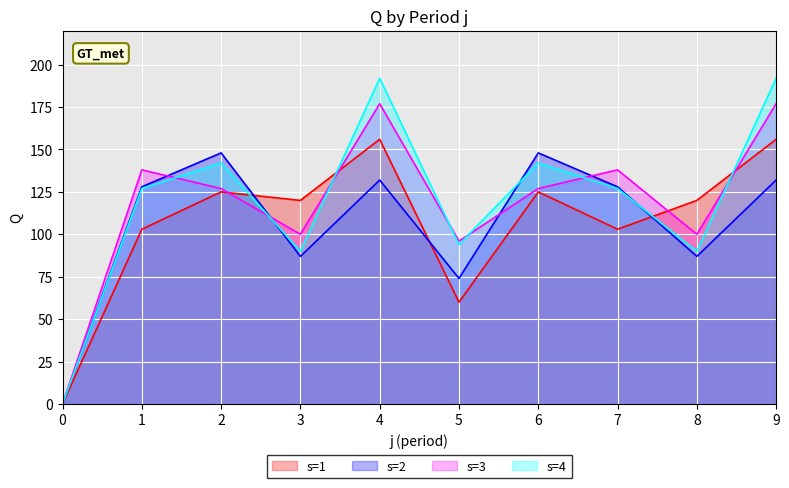

True or false: s2 and s1 intersect in this chart.

True